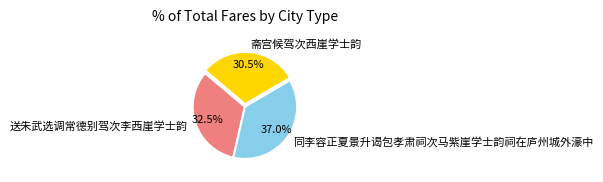

True or false: 送朱武选调常德别驾次李西崖学士韵 accounts for 24% of the total.

False